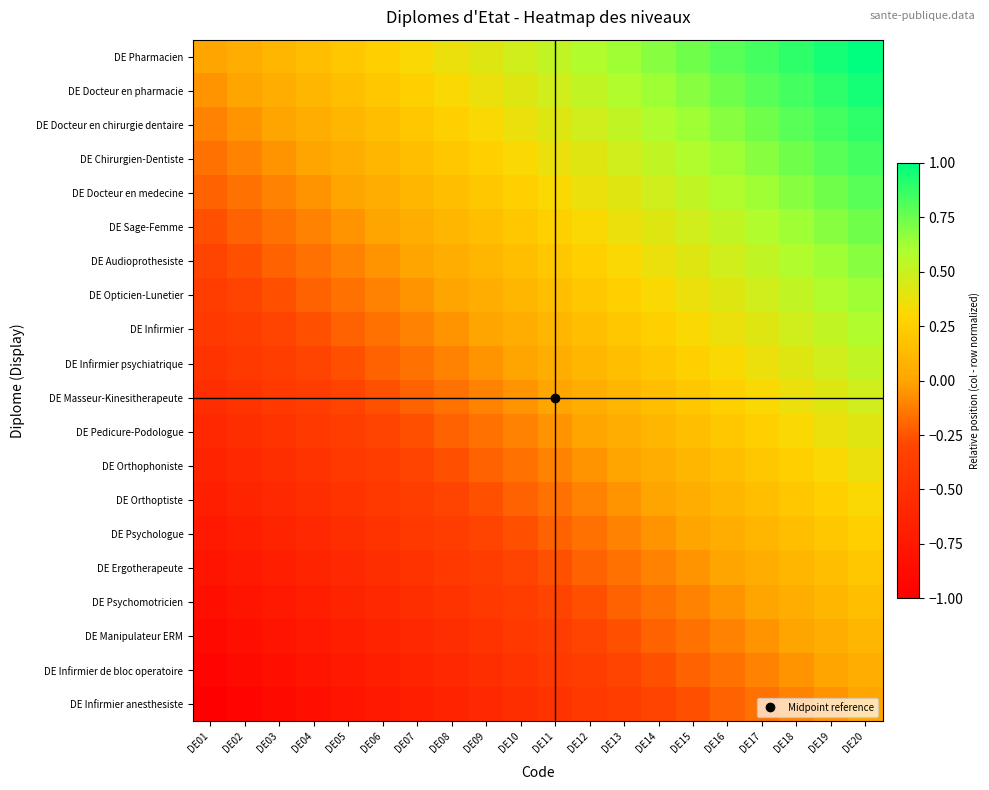

What is the maximum value shown in the chart?

1.0